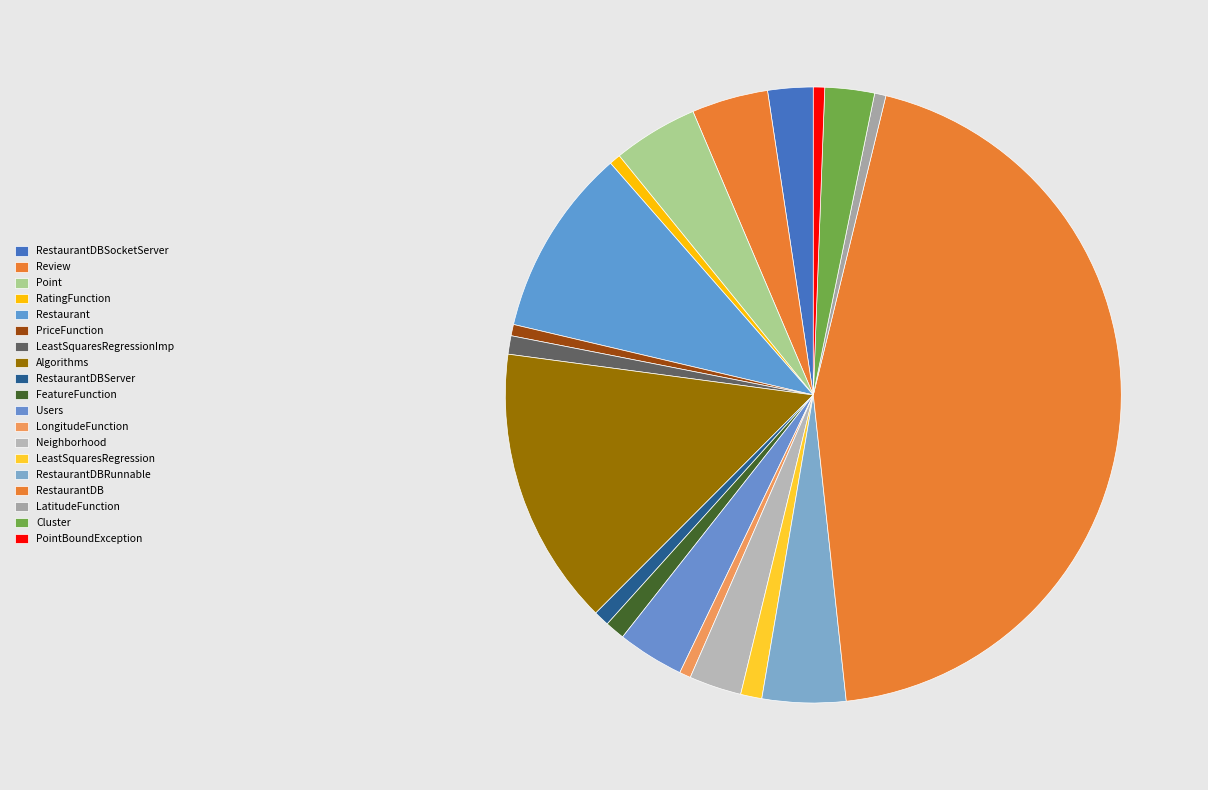

Do LatitudeFunction and Cluster together represent more than half of the pie?

No